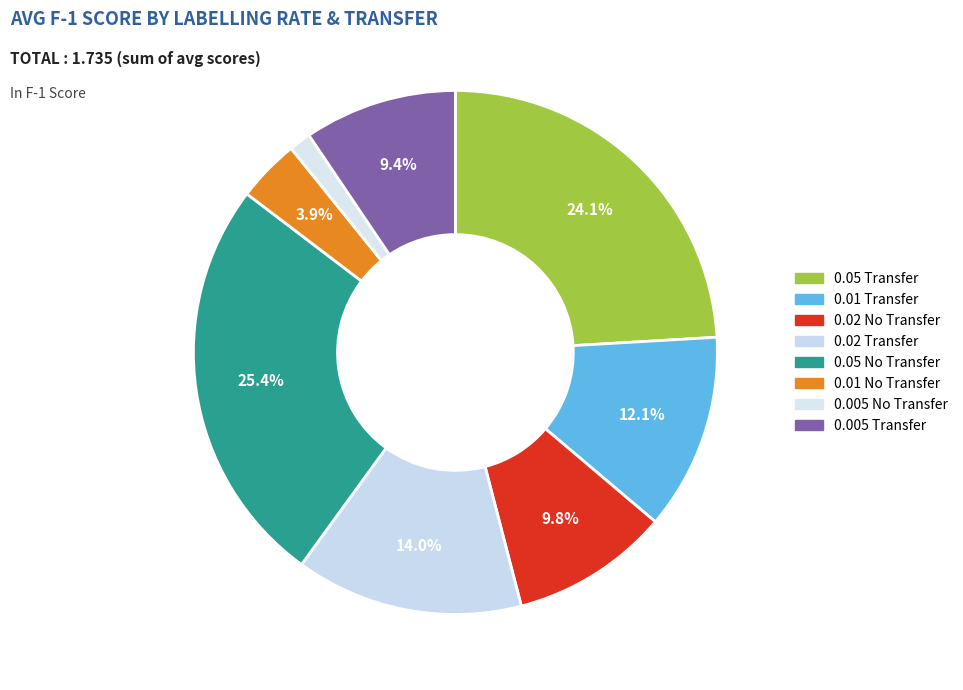

Rank the categories by value from lowest to highest.

0.005 No Transfer, 0.01 No Transfer, 0.005 Transfer, 0.02 No Transfer, 0.01 Transfer, 0.02 Transfer, 0.05 Transfer, 0.05 No Transfer